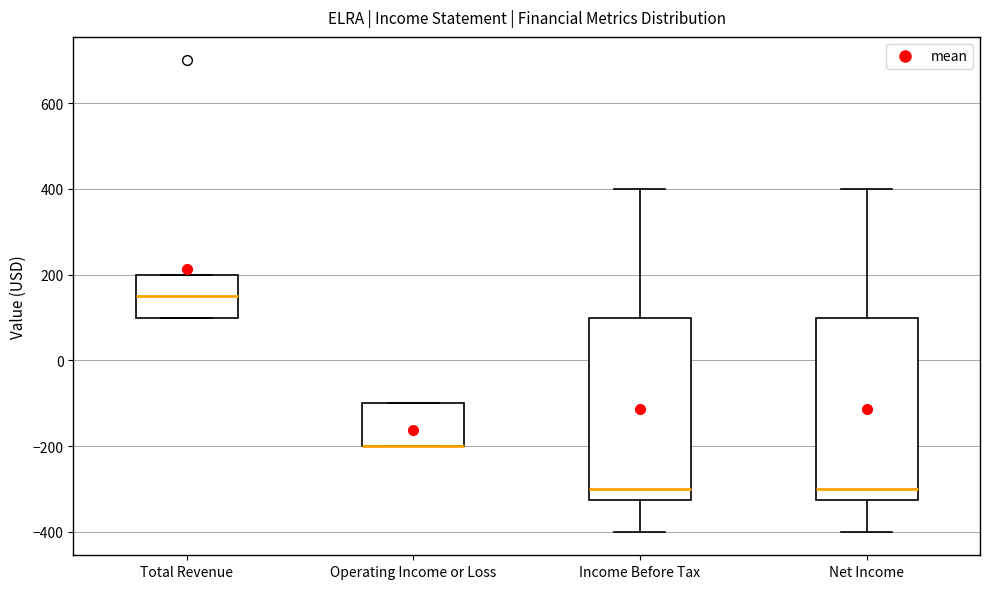

Reading left to right, transcribe this box plot: for each box, give where its median line is, the range the box spans, and where its two whiskers end, as read against the y-axis. The values are not printed on the chart, so give them approximately, as read against the axis.

Total Revenue: median 160, box 100 to 200, whiskers 100 to 200
Operating Income or Loss: median -200 (drawn on the box's lower edge), box -200 to -100, whiskers -200 to -100
Income Before Tax: median -300, box -320 to 100, whiskers -400 to 400
Net Income: median -300, box -320 to 100, whiskers -400 to 400